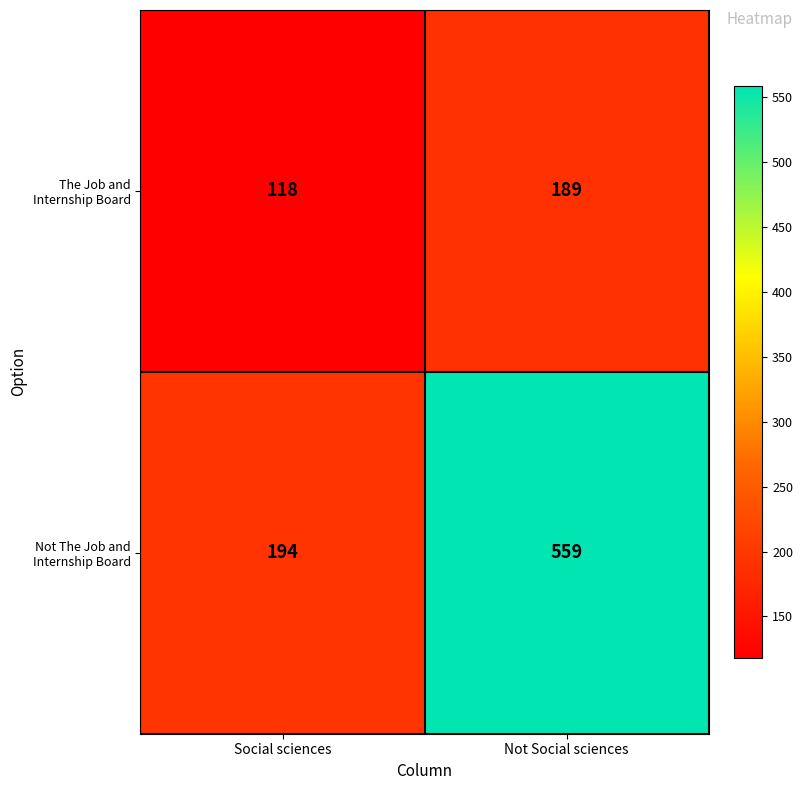

Is it true that Not The Job and Internship Board equals 194 at Social sciences?

True